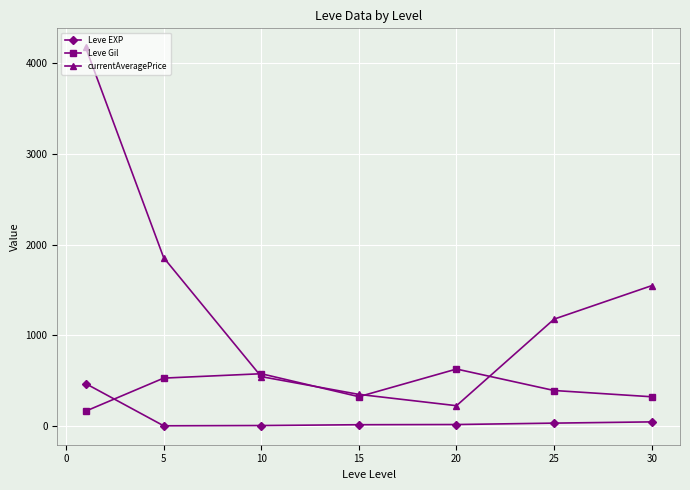

How many interior local valleys does the currentAveragePrice series have?

1